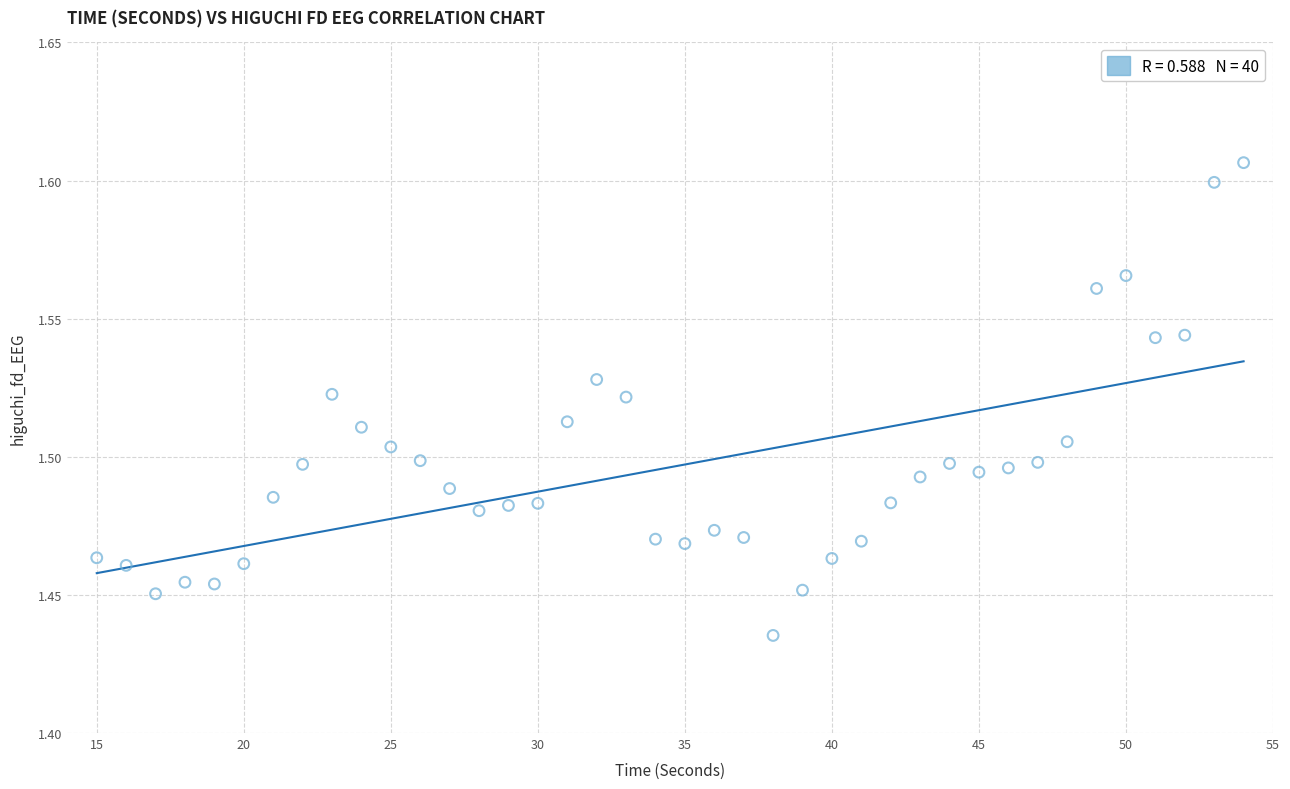

What is the range of X values (max minus min)?

39.0